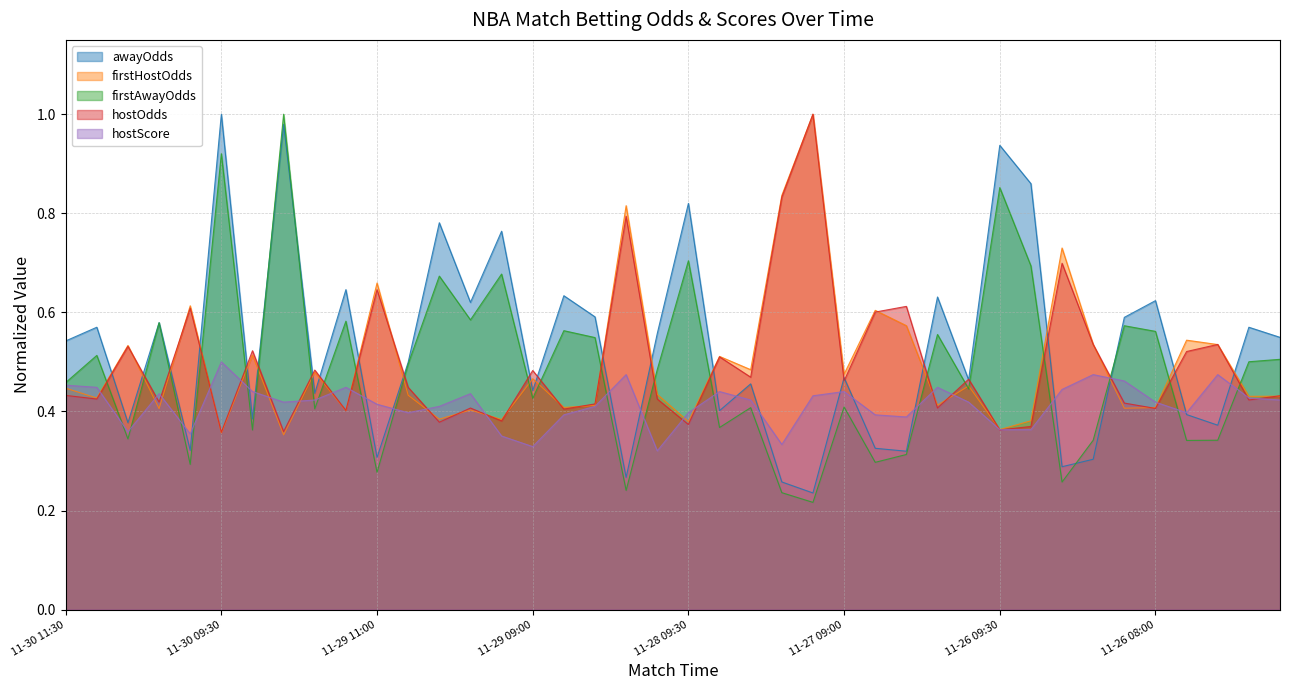

The firstHostOdds series shows 0.2 at 11-30 11:30. True or false?

False